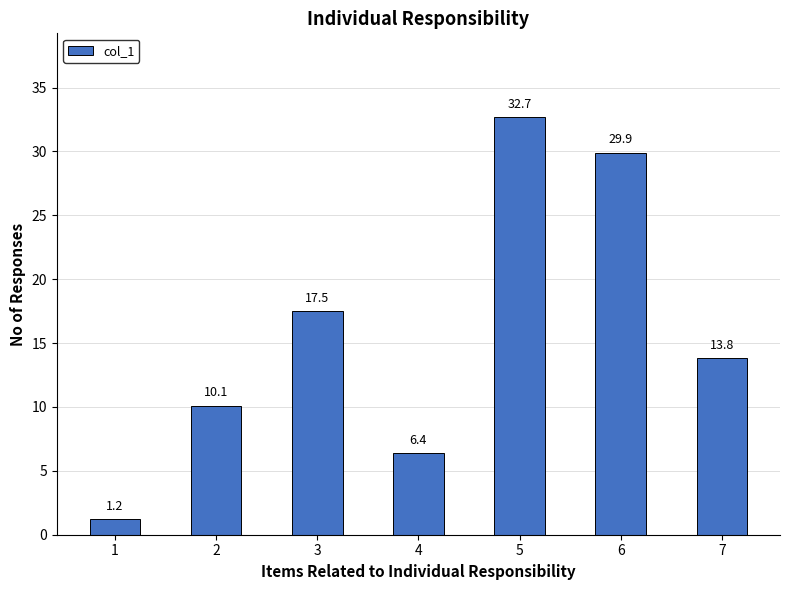

How many bars are there in total?

7